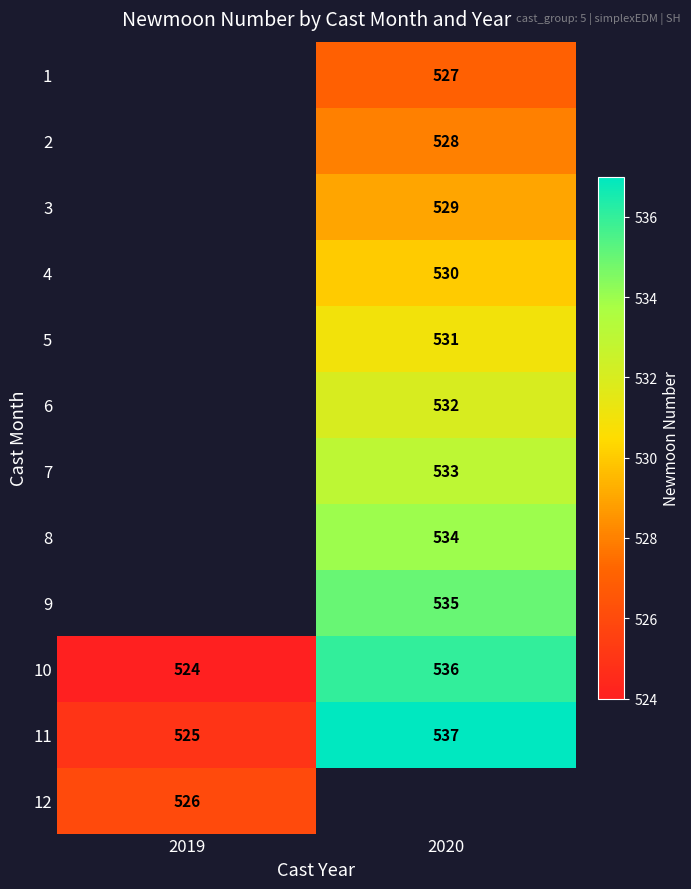

List the labels in order of 11 value, largest first.

2020, 2019